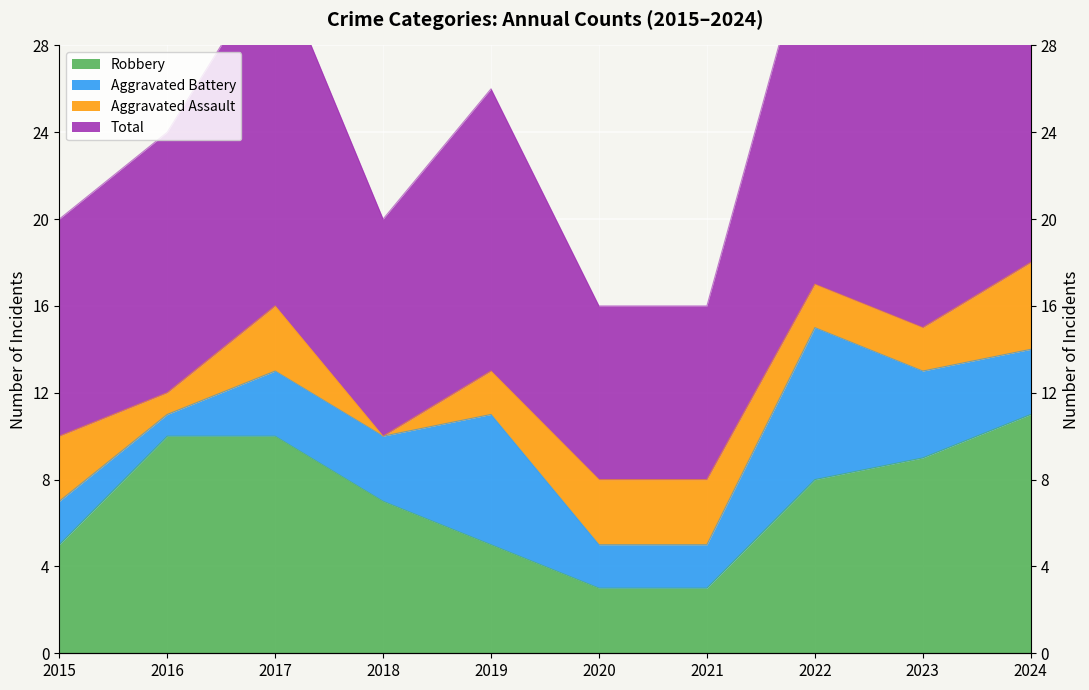

At which category is the sum across all series the highest?

2024